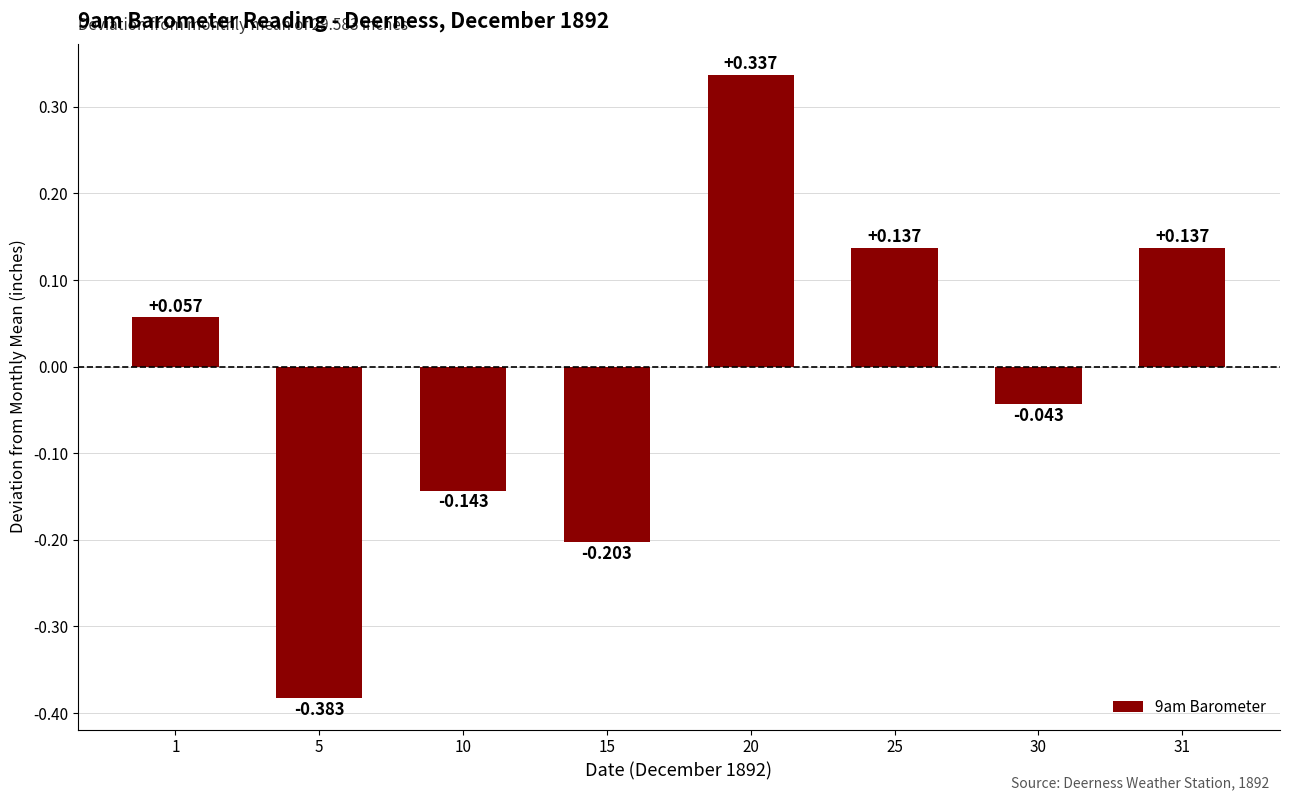

How many values are below zero?

4